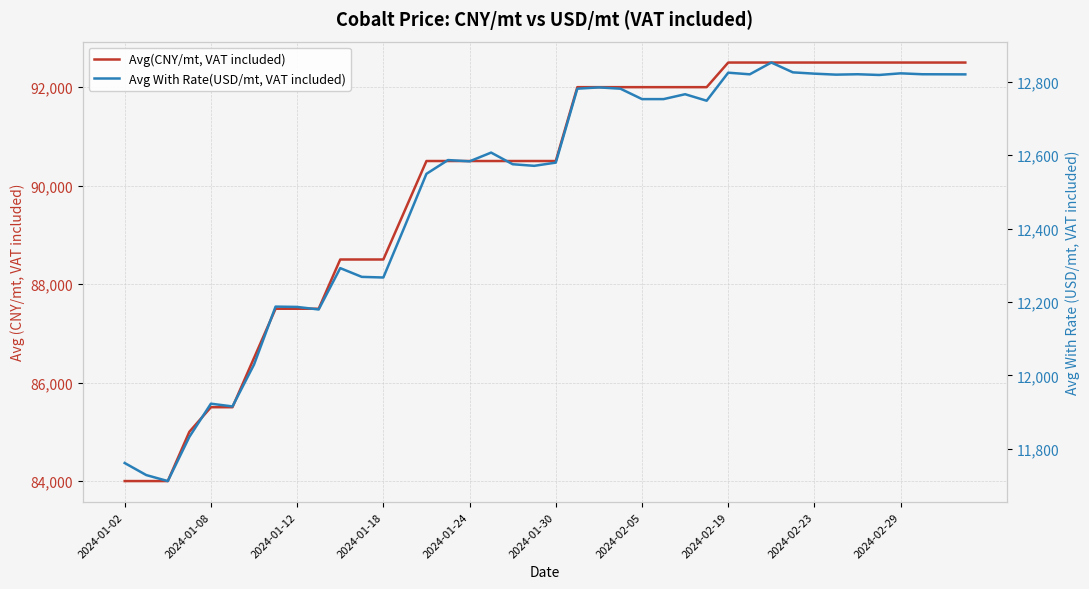

What is the minimum value shown in the chart?

11712.2